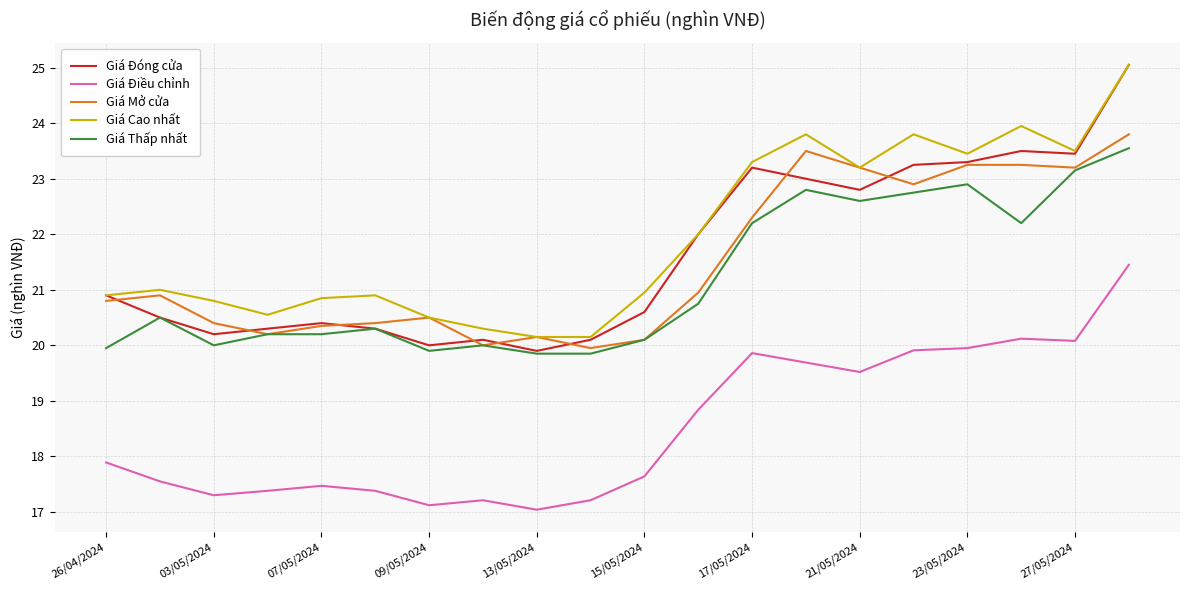

Which series has the largest range (max minus min)?

Giá Đóng cửa